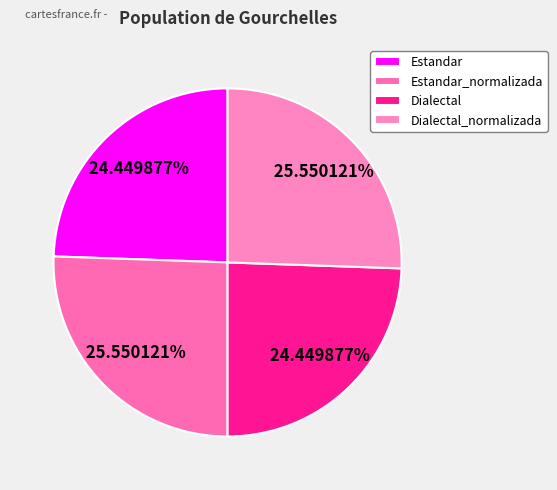

Does any single category account for the majority?

No